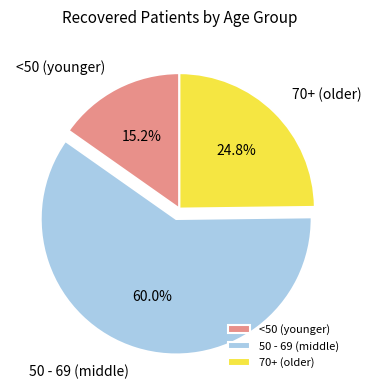

How many segments does this pie chart have?

3